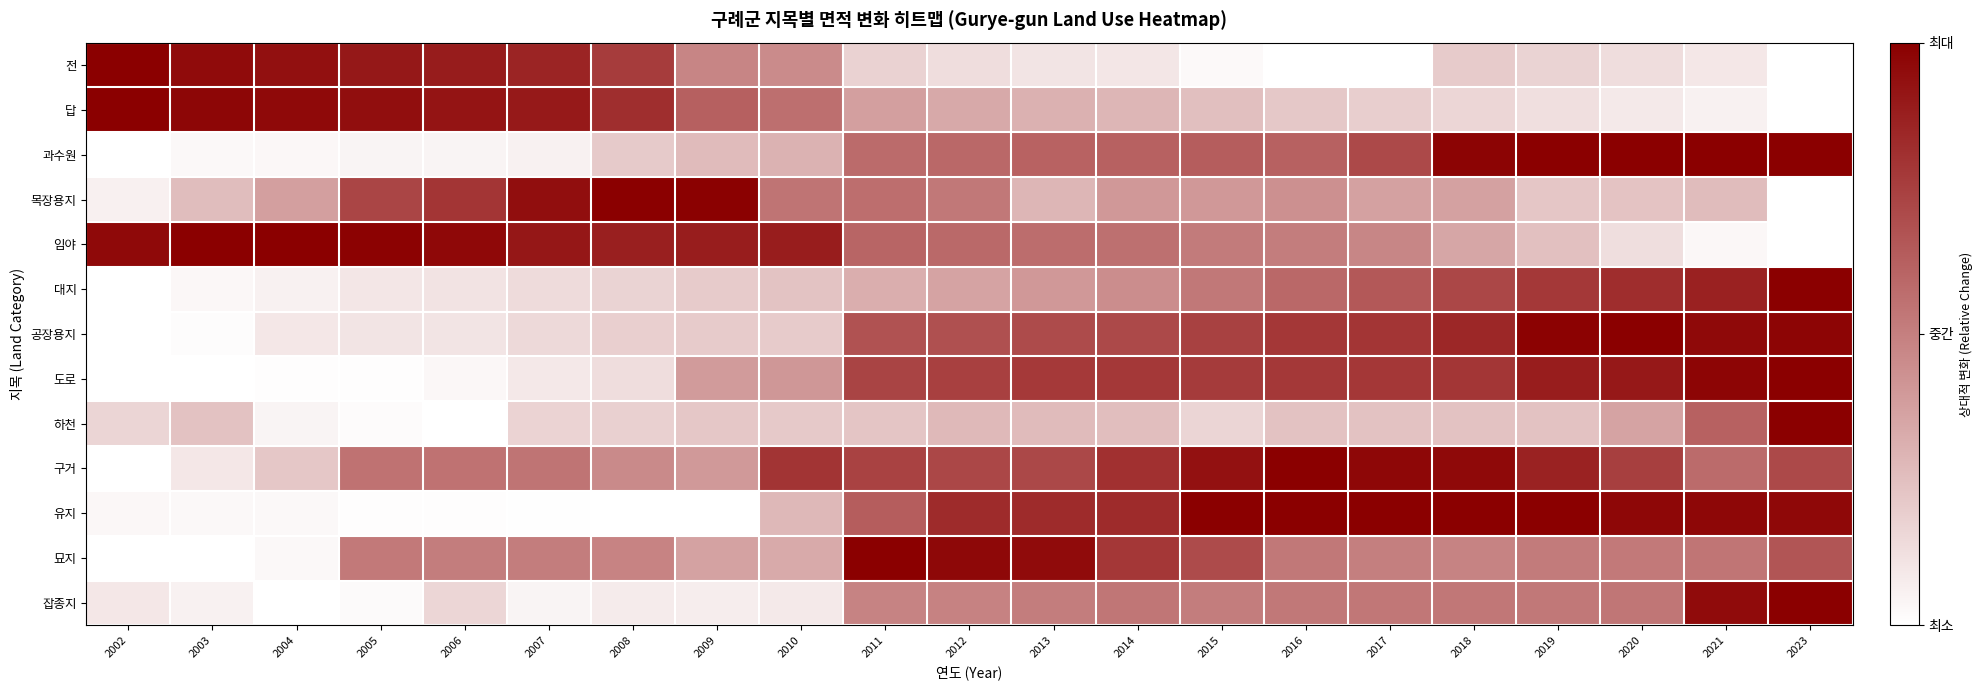

Reading left to right, transcribe all the data shown in this chart.

전: 2002=1.0	2003=1.0	2004=0.9	2005=0.9	2006=0.9	2007=0.9	2008=0.8	2009=0.5	2010=0.5	2011=0.2	2012=0.1	2013=0.1	2014=0.1	2015=0.0	2016=0.0	2017=0.0	2018=0.2	2019=0.2	2020=0.1	2021=0.1	2023=0.0
답: 2002=1.0	2003=1.0	2004=1.0	2005=0.9	2006=0.9	2007=0.9	2008=0.8	2009=0.6	2010=0.6	2011=0.4	2012=0.3	2013=0.3	2014=0.3	2015=0.3	2016=0.2	2017=0.2	2018=0.2	2019=0.1	2020=0.1	2021=0.1	2023=0.0
과수원: 2002=0.0	2003=0.0	2004=0.0	2005=0.0	2006=0.0	2007=0.1	2008=0.2	2009=0.3	2010=0.3	2011=0.6	2012=0.6	2013=0.6	2014=0.6	2015=0.6	2016=0.6	2017=0.7	2018=1.0	2019=1.0	2020=1.0	2021=1.0	2023=1.0
목장용지: 2002=0.1	2003=0.3	2004=0.4	2005=0.7	2006=0.8	2007=0.9	2008=1.0	2009=1.0	2010=0.5	2011=0.6	2012=0.5	2013=0.3	2014=0.4	2015=0.4	2016=0.4	2017=0.4	2018=0.4	2019=0.2	2020=0.2	2021=0.3	2023=0.0
임야: 2002=1.0	2003=1.0	2004=1.0	2005=1.0	2006=1.0	2007=0.9	2008=0.9	2009=0.9	2010=0.9	2011=0.6	2012=0.6	2013=0.6	2014=0.6	2015=0.5	2016=0.5	2017=0.5	2018=0.3	2019=0.2	2020=0.1	2021=0.0	2023=0.0
대지: 2002=0.0	2003=0.0	2004=0.1	2005=0.1	2006=0.1	2007=0.1	2008=0.2	2009=0.2	2010=0.2	2011=0.3	2012=0.4	2013=0.4	2014=0.4	2015=0.5	2016=0.6	2017=0.7	2018=0.7	2019=0.8	2020=0.8	2021=0.9	2023=1.0
공장용지: 2002=0.0	2003=0.0	2004=0.1	2005=0.1	2006=0.1	2007=0.2	2008=0.2	2009=0.2	2010=0.2	2011=0.7	2012=0.7	2013=0.7	2014=0.7	2015=0.7	2016=0.8	2017=0.8	2018=0.8	2019=1.0	2020=1.0	2021=1.0	2023=1.0
도로: 2002=0.0	2003=0.0	2004=0.0	2005=0.0	2006=0.0	2007=0.1	2008=0.1	2009=0.4	2010=0.4	2011=0.7	2012=0.7	2013=0.8	2014=0.8	2015=0.8	2016=0.8	2017=0.8	2018=0.8	2019=0.9	2020=0.9	2021=1.0	2023=1.0
하천: 2002=0.2	2003=0.2	2004=0.0	2005=0.0	2006=0.0	2007=0.2	2008=0.2	2009=0.2	2010=0.2	2011=0.2	2012=0.3	2013=0.3	2014=0.3	2015=0.2	2016=0.2	2017=0.2	2018=0.2	2019=0.2	2020=0.4	2021=0.6	2023=1.0
구거: 2002=0.0	2003=0.1	2004=0.2	2005=0.5	2006=0.5	2007=0.5	2008=0.5	2009=0.4	2010=0.8	2011=0.7	2012=0.7	2013=0.7	2014=0.8	2015=0.9	2016=1.0	2017=1.0	2018=1.0	2019=0.9	2020=0.8	2021=0.6	2023=0.7
유지: 2002=0.0	2003=0.0	2004=0.0	2005=0.0	2006=0.0	2007=0.0	2008=0.0	2009=0.0	2010=0.3	2011=0.6	2012=0.8	2013=0.8	2014=0.8	2015=1.0	2016=1.0	2017=1.0	2018=1.0	2019=1.0	2020=1.0	2021=1.0	2023=1.0
묘지: 2002=0.0	2003=0.0	2004=0.0	2005=0.5	2006=0.5	2007=0.5	2008=0.5	2009=0.4	2010=0.3	2011=1.0	2012=1.0	2013=1.0	2014=0.8	2015=0.7	2016=0.5	2017=0.5	2018=0.5	2019=0.5	2020=0.5	2021=0.5	2023=0.7
잡종지: 2002=0.1	2003=0.1	2004=0.0	2005=0.0	2006=0.2	2007=0.0	2008=0.1	2009=0.1	2010=0.1	2011=0.5	2012=0.5	2013=0.5	2014=0.5	2015=0.5	2016=0.5	2017=0.5	2018=0.5	2019=0.5	2020=0.5	2021=1.0	2023=1.0